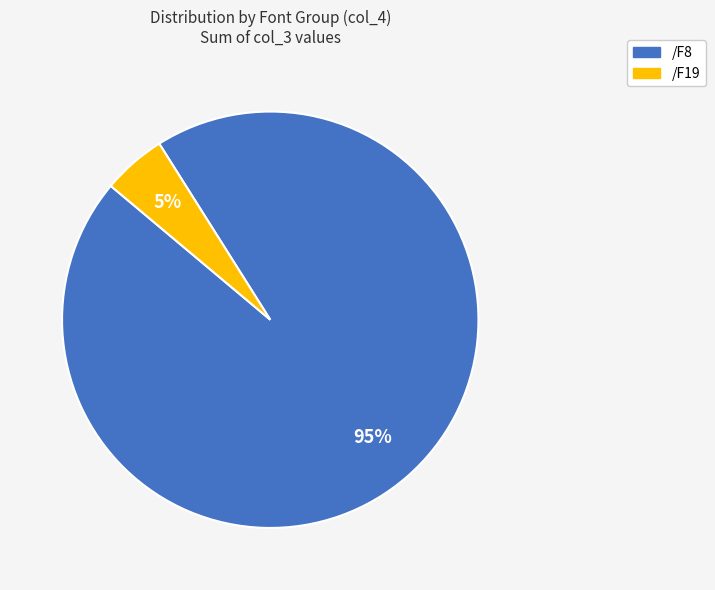

To the nearest percent, what is the average slice percentage?

50%